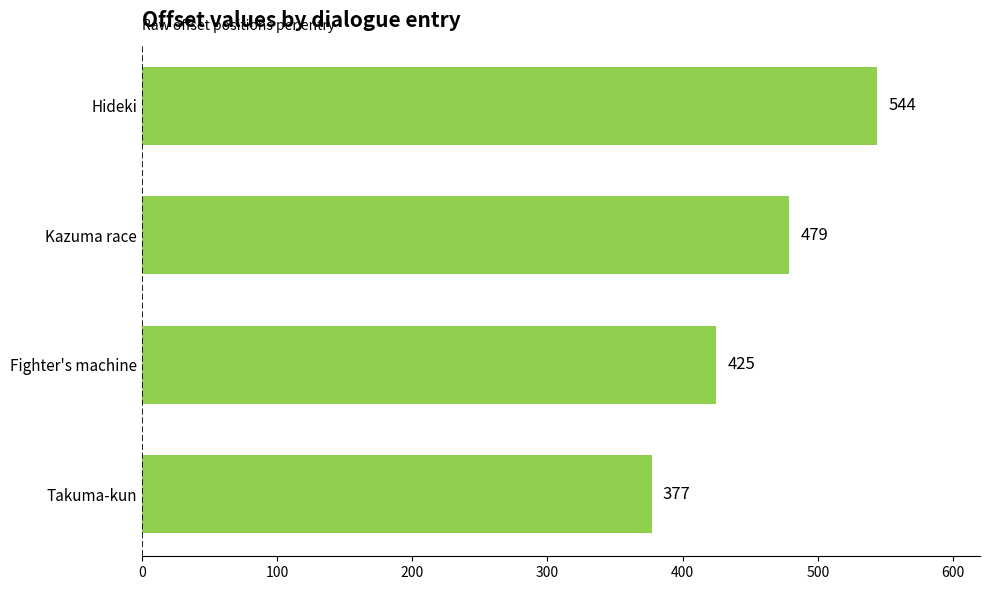

What is the greatest value displayed?

544